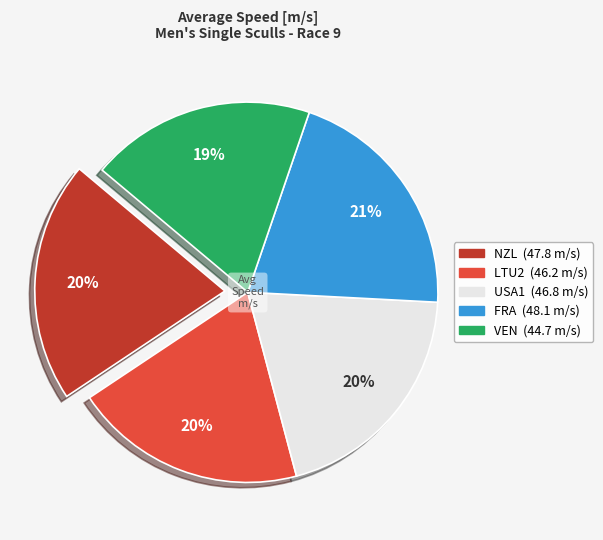

To the nearest percent, what is the average slice percentage?

20%